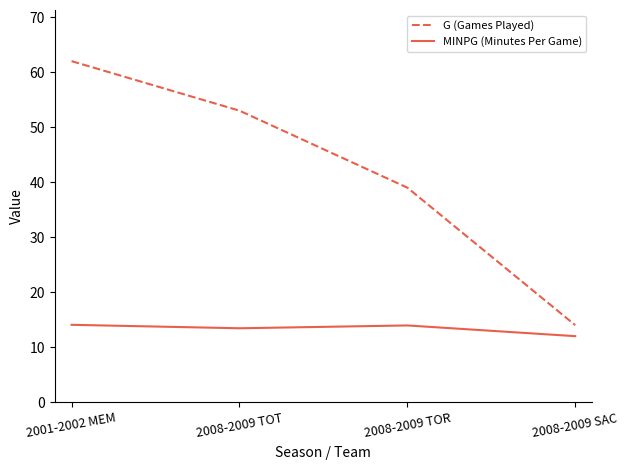

True or false: G (Games Played) and MINPG (Minutes Per Game) cross at least once.

False